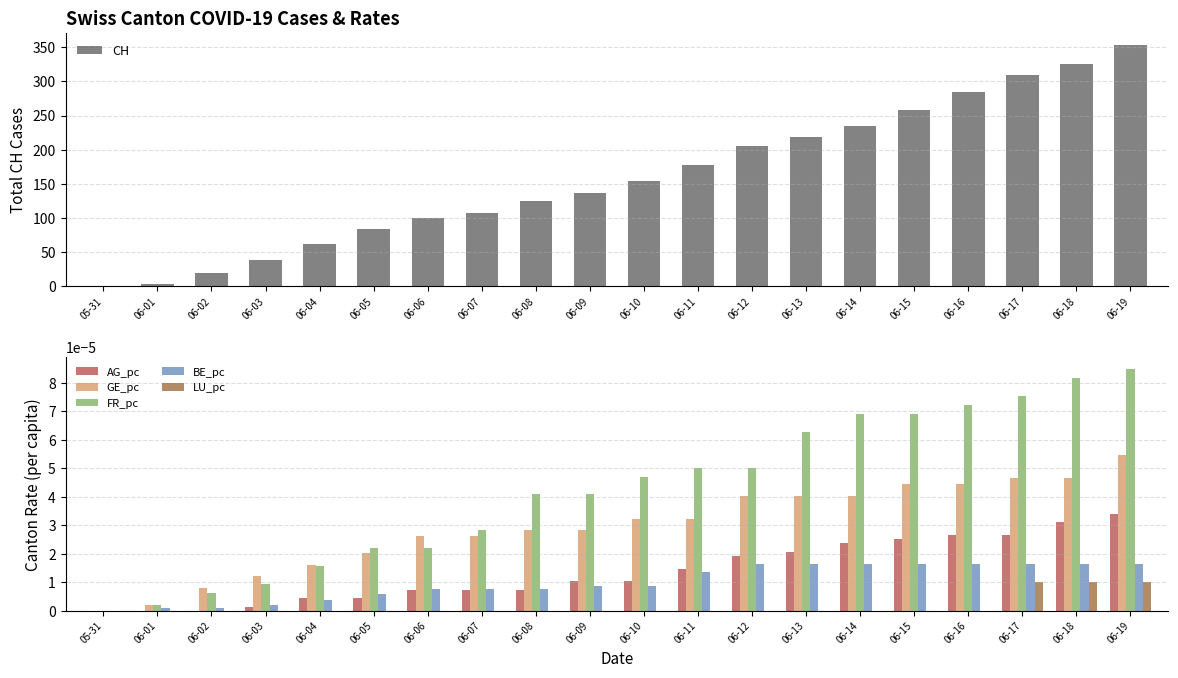

Rank the series at 06-07 from highest to lowest value.

CH, FR_pc, GE_pc, BE_pc, AG_pc, LU_pc